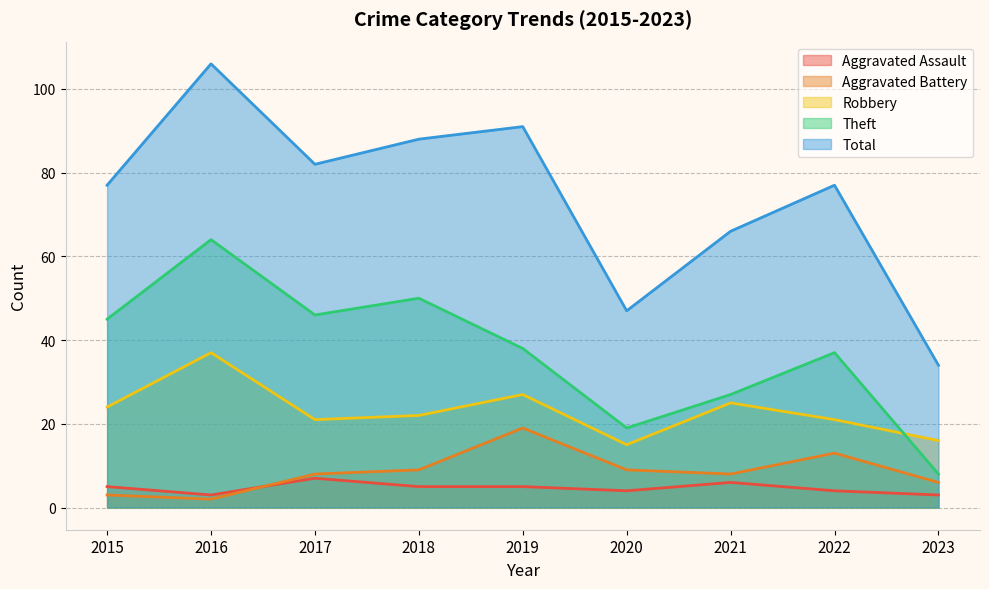

Read the Theft value at 2023.

8